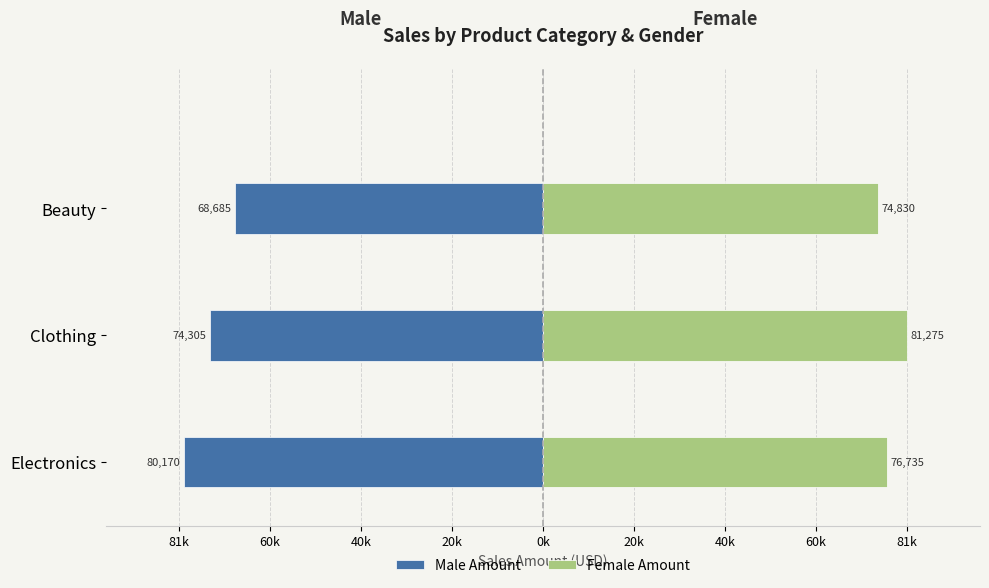

Between Clothing and Beauty, which is larger?

Beauty